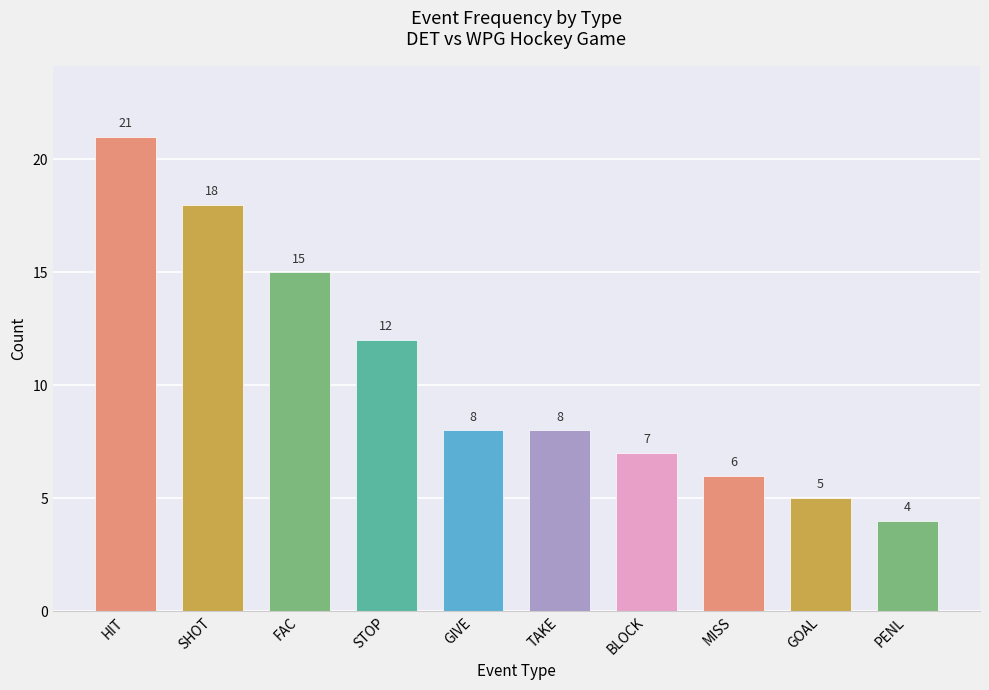

How many values are below 8?

4